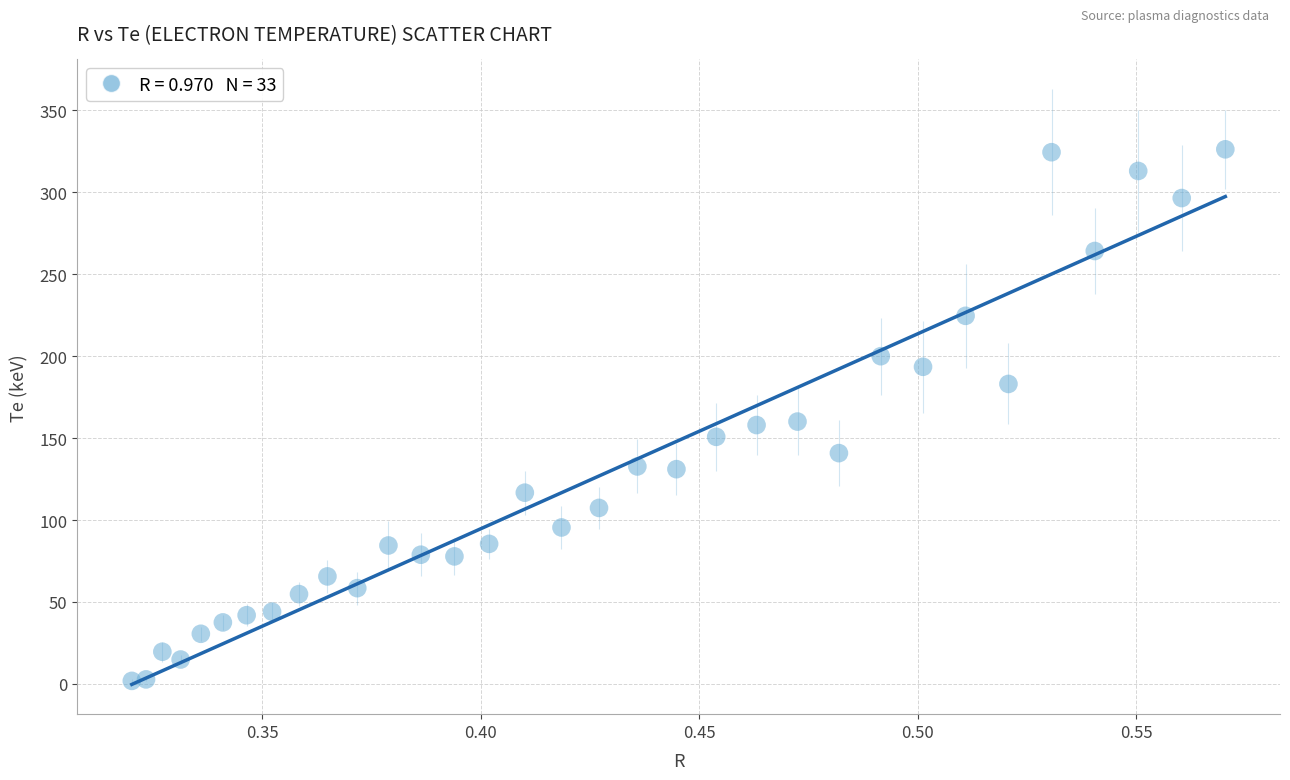

What is the range of X values (max minus min)?

0.3